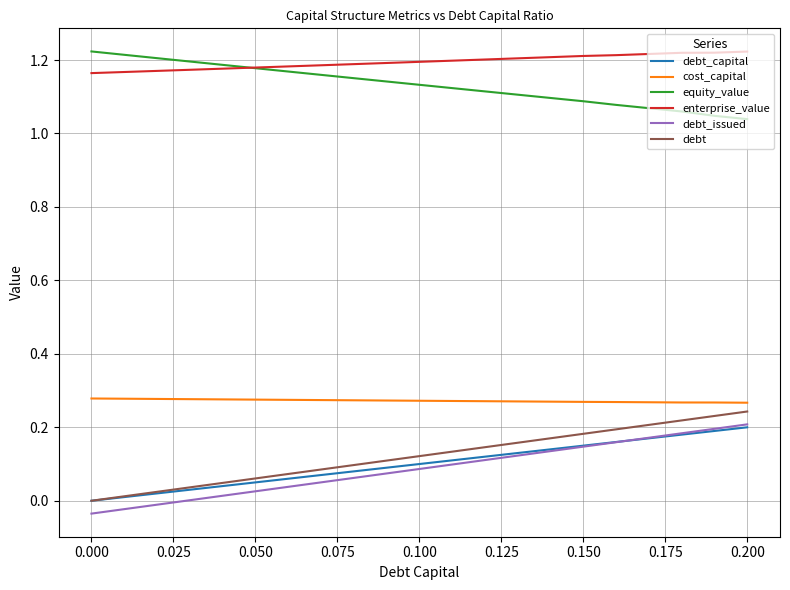

Which series has the largest total across all categories?

enterprise_value